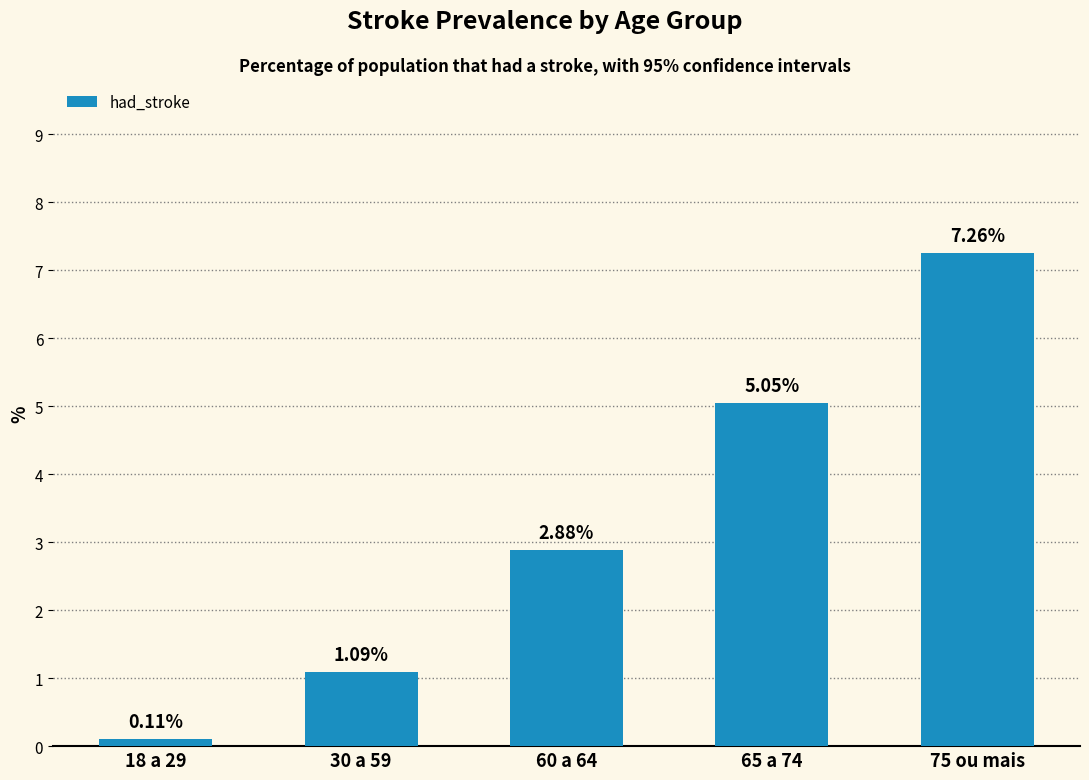

What is the label of the 4th bar from the left?

65 a 74